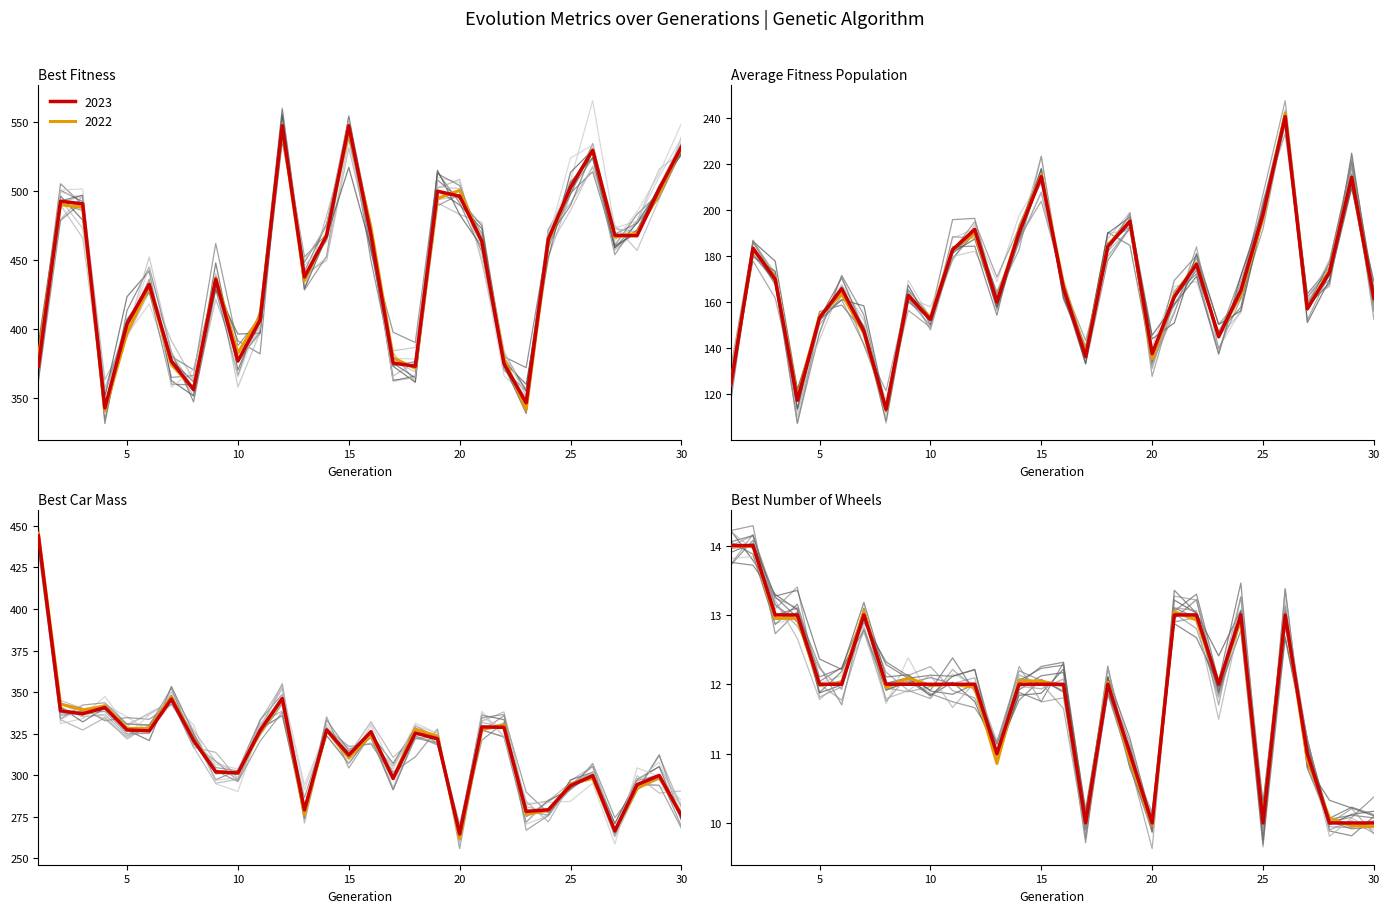

Reading right to left, what are all the values shown in this chart?

BestFitness: 531.7	501.2	467.5	467.8	529.2	502.5	465.0	346.8	375.1	463.5	496.1	499.7	373.2	375.5	468.1	547.0	467.5	437.7	547.0	406.5	377.0	436.1	356.3	376.9	432.4	403.8	343.1	490.5	492.5	373.0
AverageFitnessPopulation: 161.6	214.1	172.9	157.1	240.4	198.1	165.0	145.0	176.4	162.2	137.6	195.1	184.1	136.3	166.1	214.4	190.2	160.0	191.5	182.6	152.4	162.9	113.5	147.4	165.8	153.2	117.4	169.9	183.4	124.1
BestCarMass: 275.8	299.9	294.3	266.5	299.8	293.7	279.2	278.3	328.8	329.1	264.7	322.0	325.4	298.0	326.2	312.2	327.3	279.2	346.2	326.9	301.4	302.1	321.0	345.8	326.7	327.2	340.7	337.0	338.7	444.1
BestNumberOfWheels: 10.0	10.0	10.0	11.0	13.0	10.0	13.0	12.0	13.0	13.0	10.0	11.0	12.0	10.0	12.0	12.0	12.0	11.0	12.0	12.0	12.0	12.0	12.0	13.0	12.0	12.0	13.0	13.0	14.0	14.0